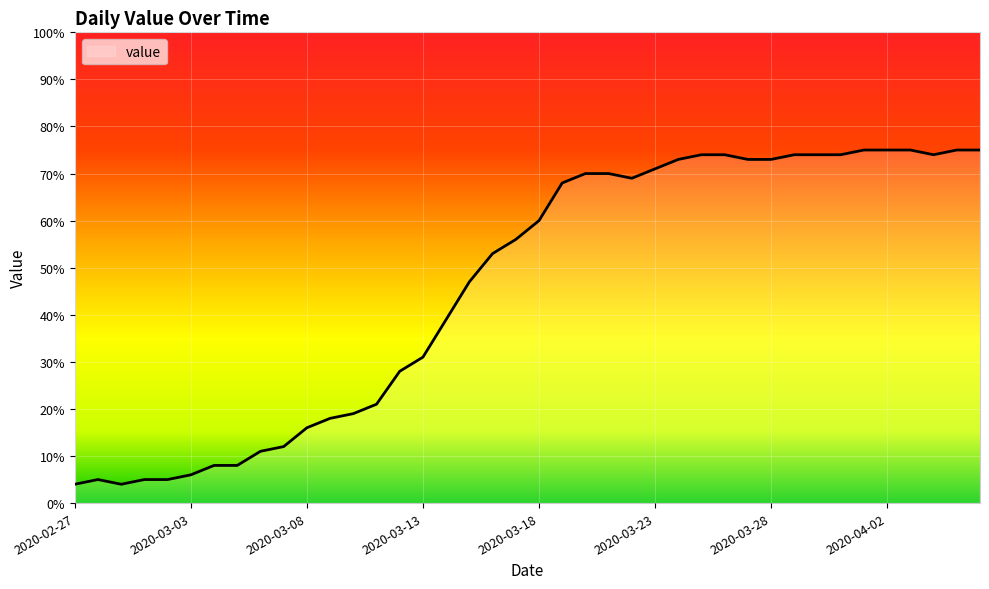

What is the minimum value shown in the chart?

4